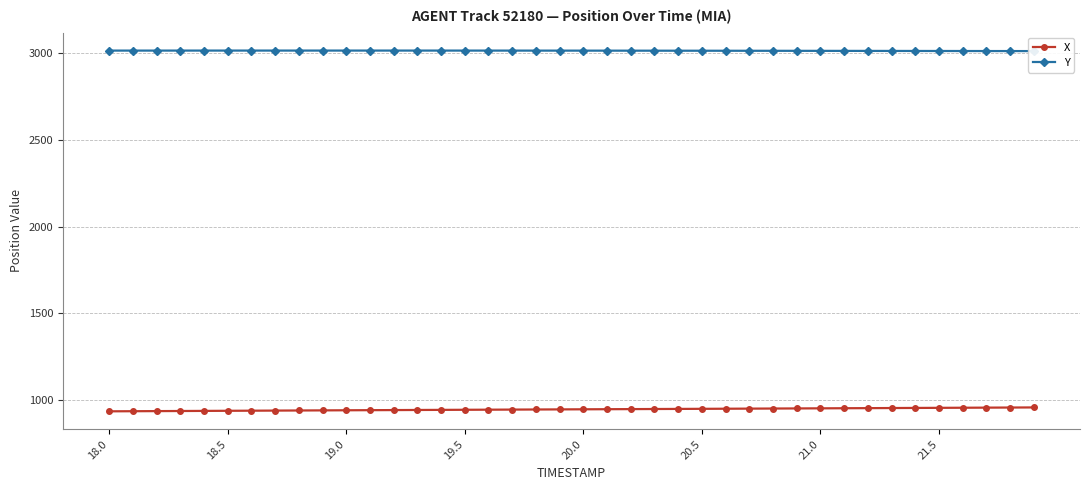

Rank the series by their average value, from highest to lowest.

Y, X